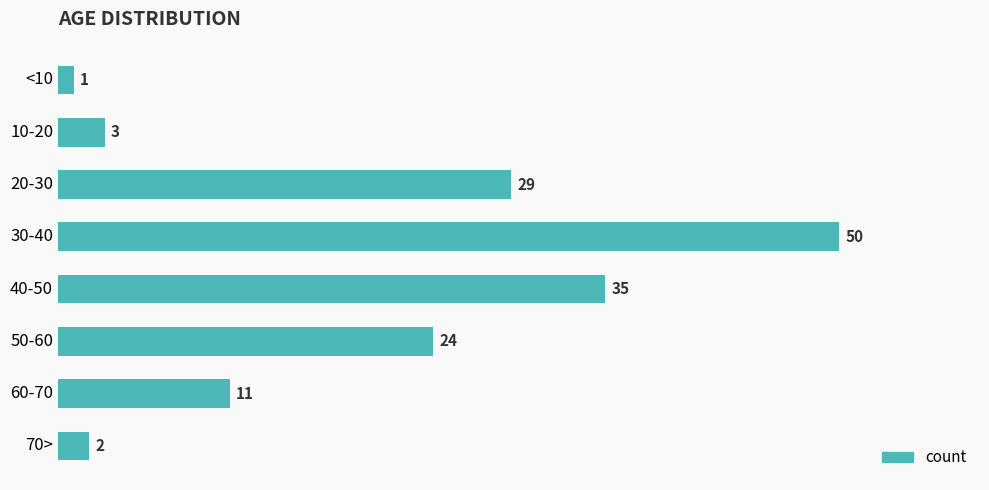

What is the difference between the maximum and second lowest values?

48